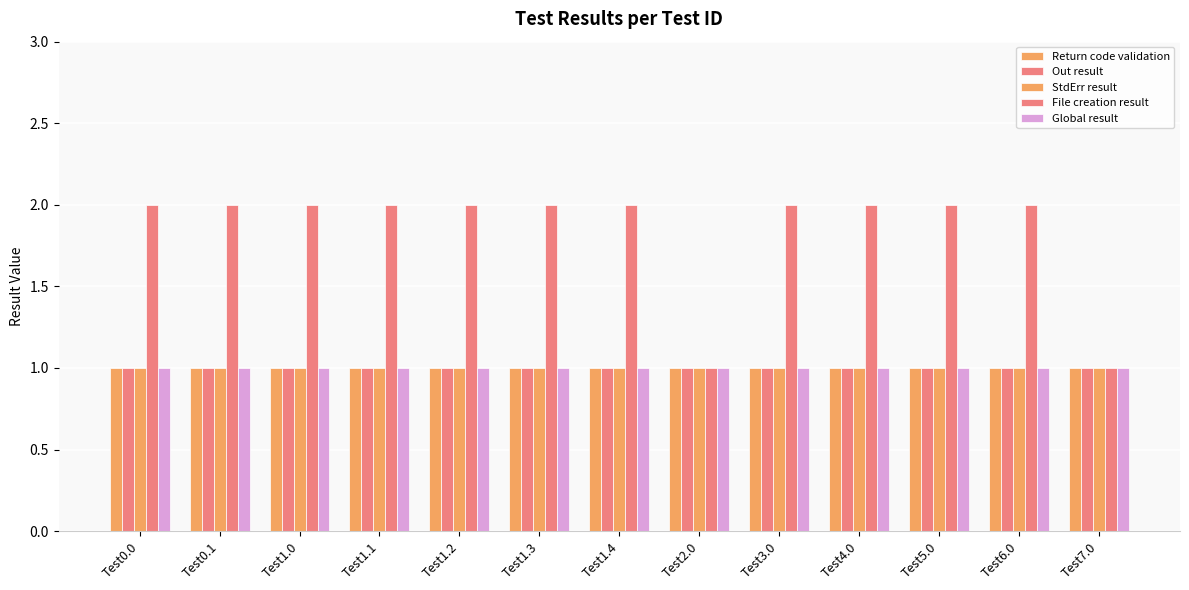

Rank the series by their maximum value, from lowest to highest.

Return code validation, Out result, StdErr result, Global result, File creation result